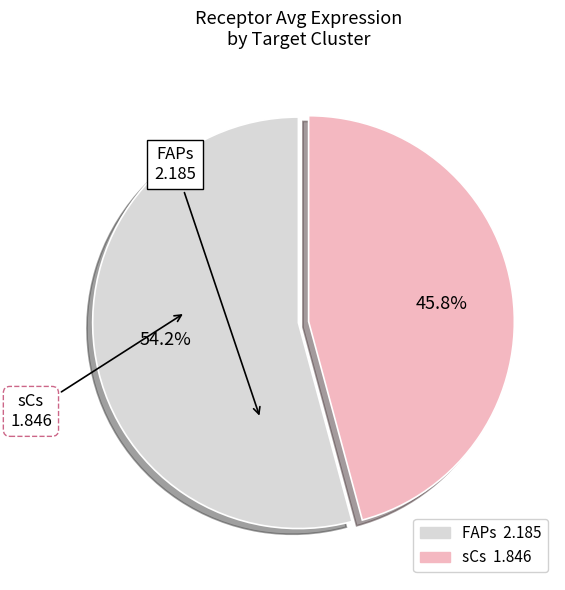

To the nearest percent, what percentage of the pie is sCs?

46%